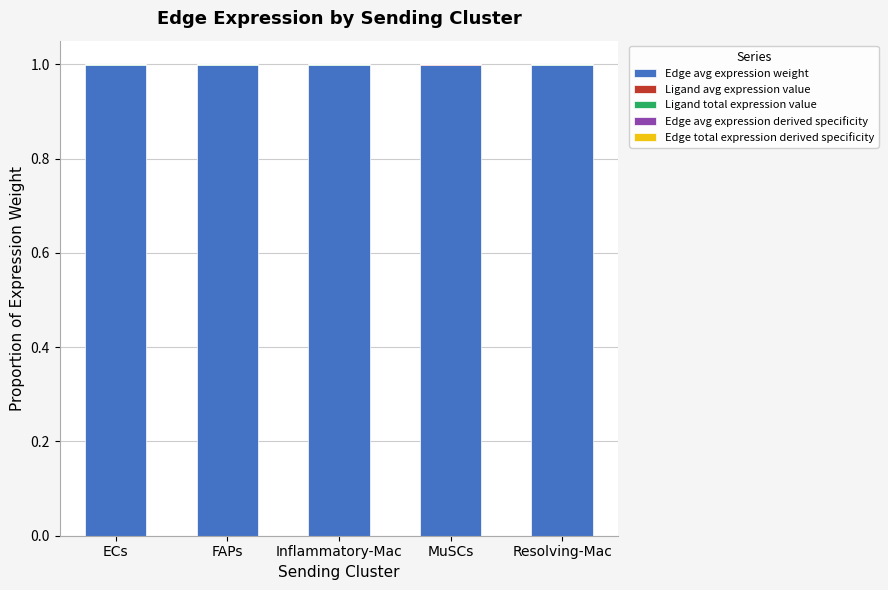

True or false: Edge avg expression weight has a value of 1.6 at Inflammatory-Mac.

False